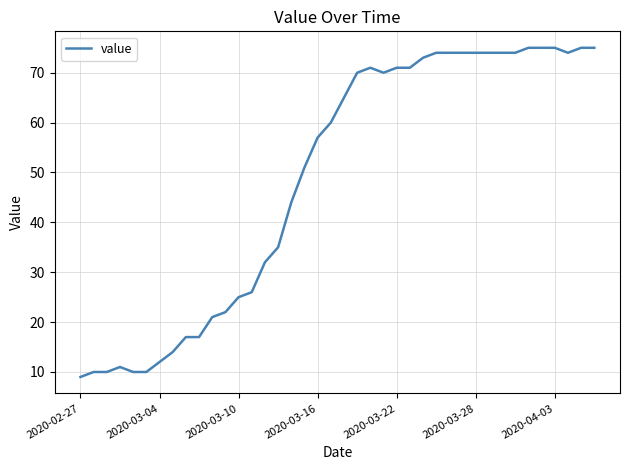

What is the greatest value displayed?

75